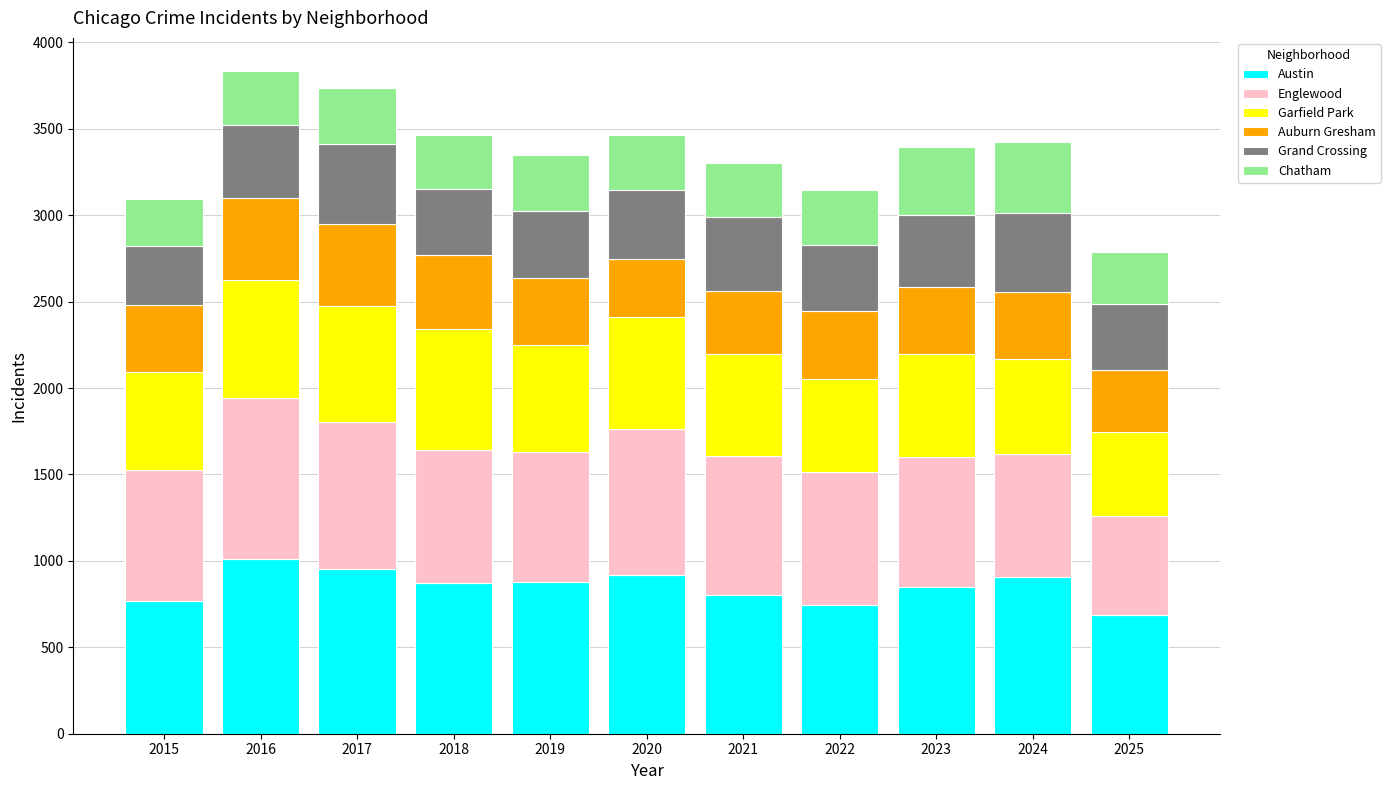

What is the sum of the Austin values at 2020 and 2017?

1872